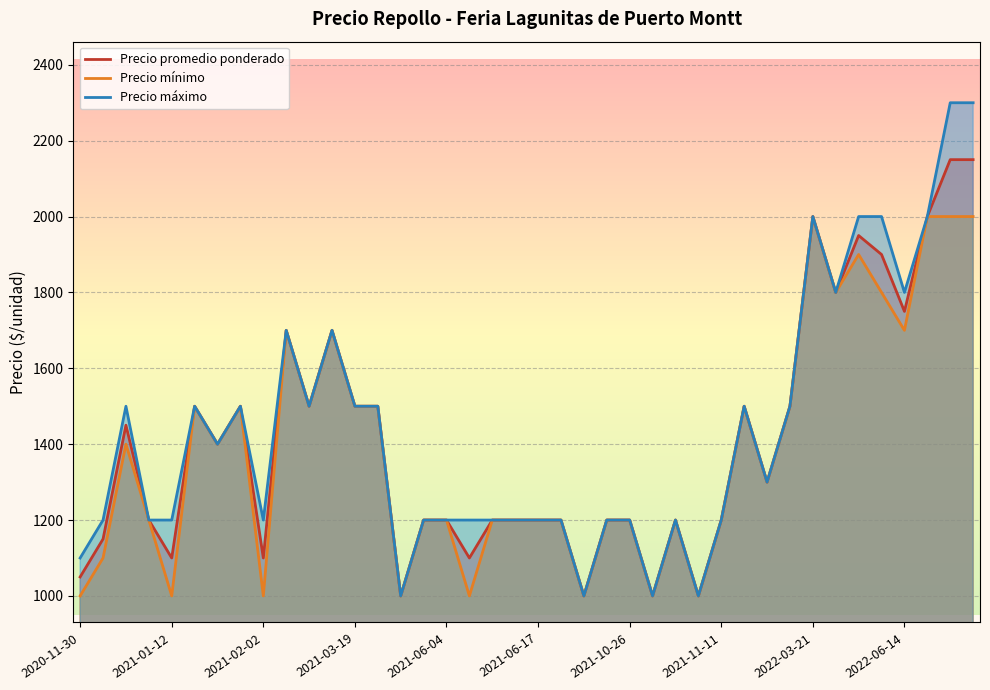

True or false: Precio máximo has a value of 3512 at 37.

False